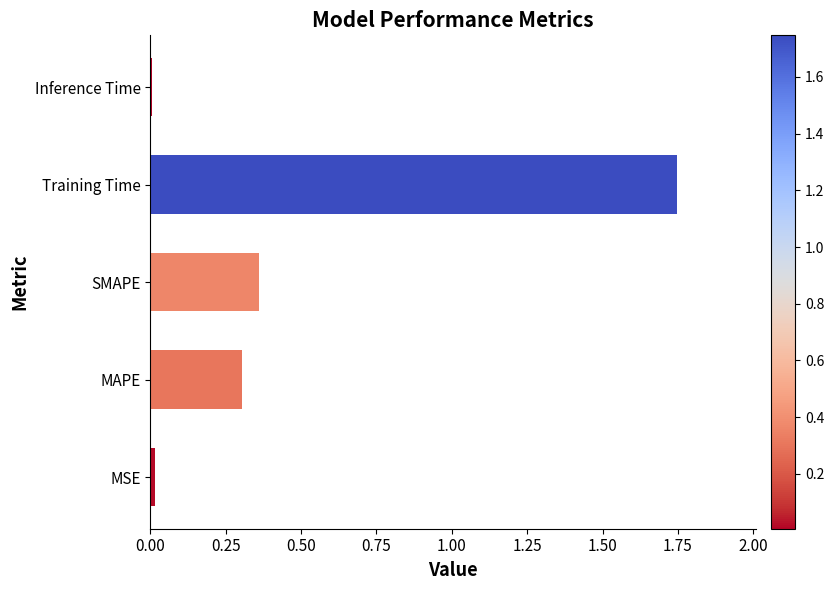

True or false: the data shows 0.0 at MSE.

True